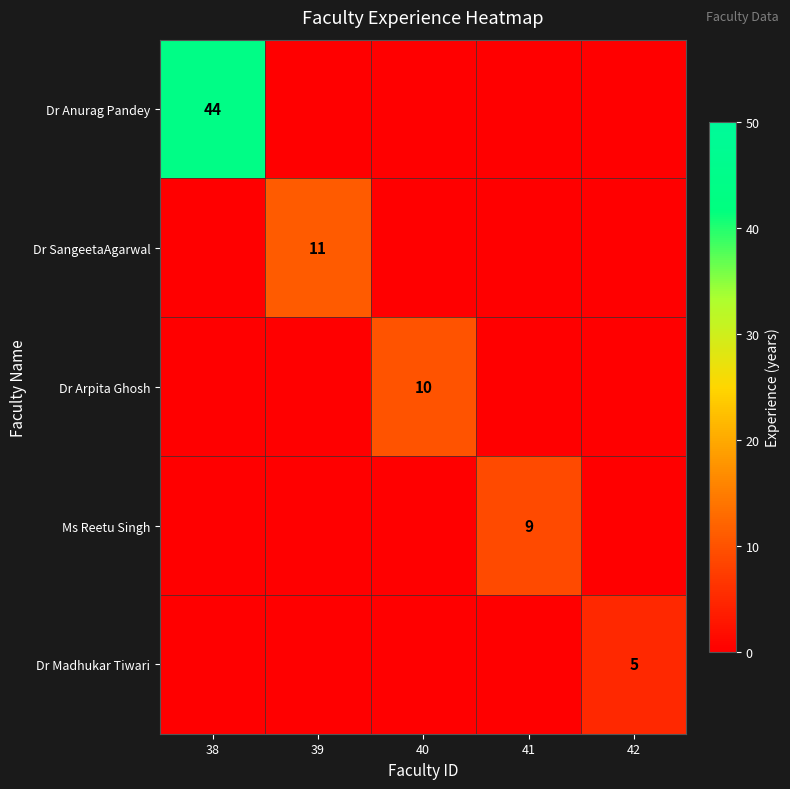

The value of Dr Anurag Pandey at 38 is 78. True or false?

False